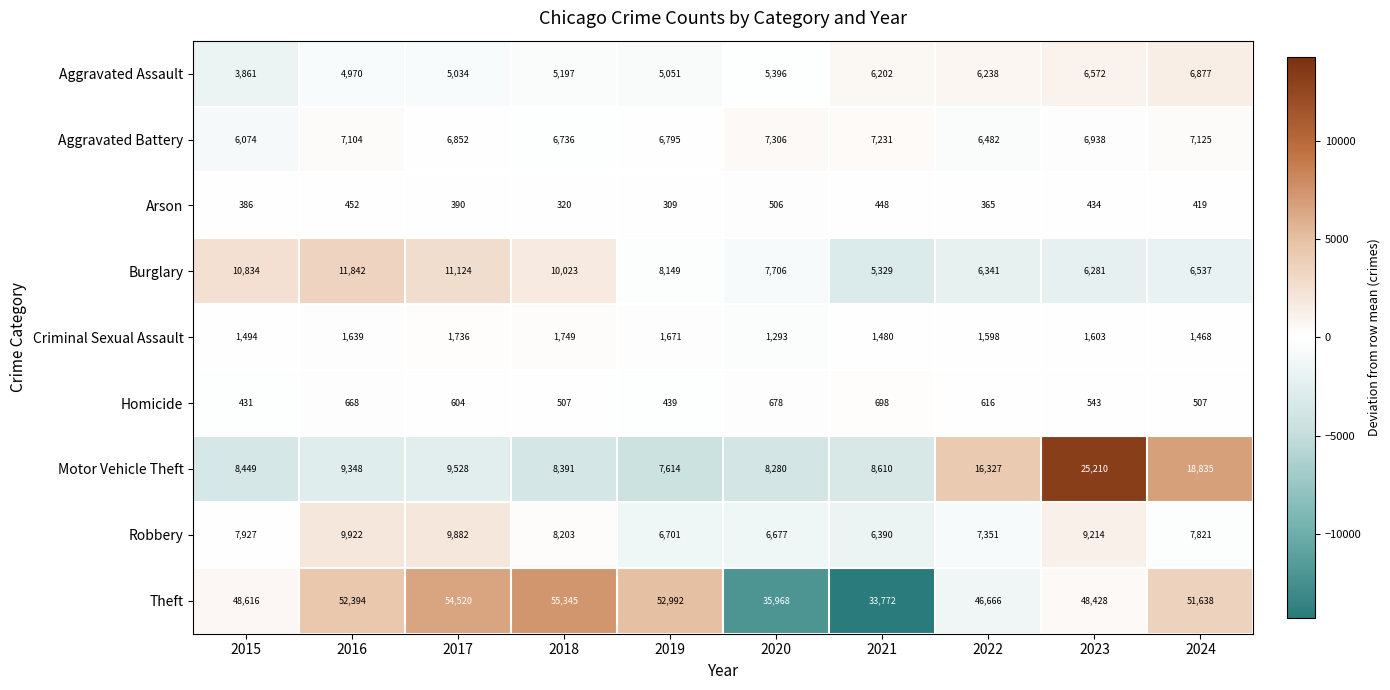

The Aggravated Assault series shows 7930 at 2018. True or false?

False